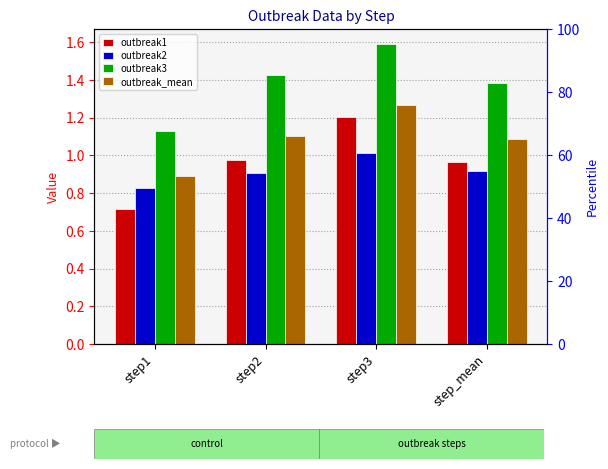

Rank the series at step3 from highest to lowest value.

outbreak3, outbreak_mean, outbreak1, outbreak2